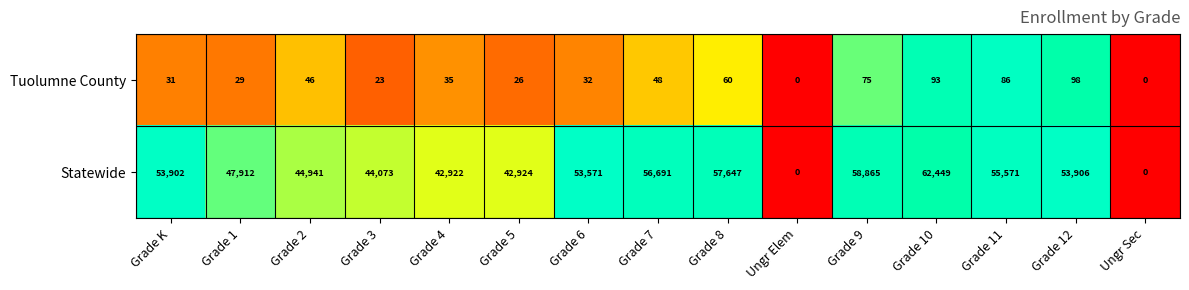

Read the Tuolumne County value at Grade 8.

60